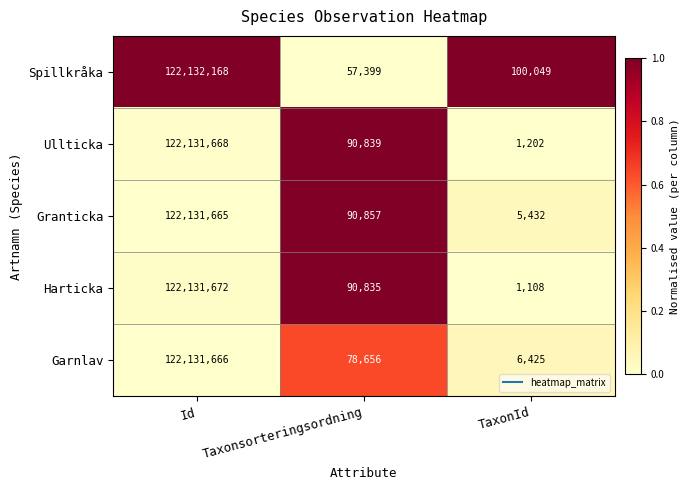

Reading left to right, transcribe all the data shown in this chart.

Spillkråka: 122132168	57399	100049
Ullticka: 122131668	90839	1202
Granticka: 122131665	90857	5432
Harticka: 122131672	90835	1108
Garnlav: 122131666	78656	6425